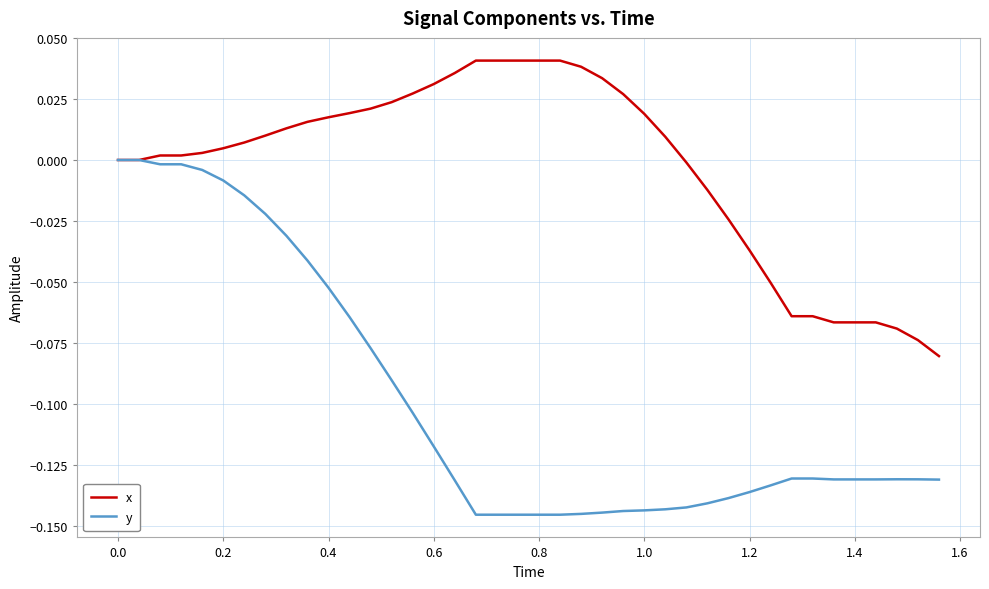

Which series has the largest range (max minus min)?

y